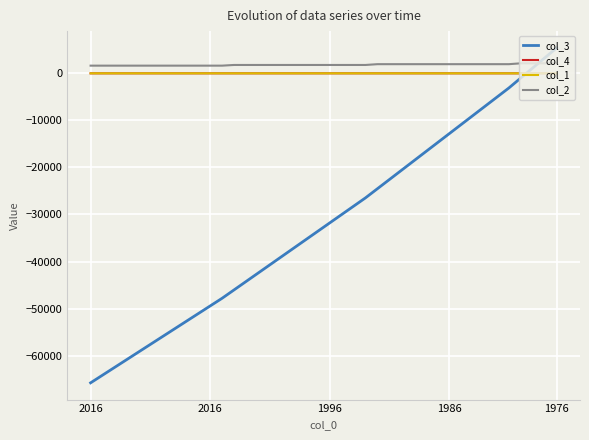

What is the highest value of the col_3 series?

5414.0